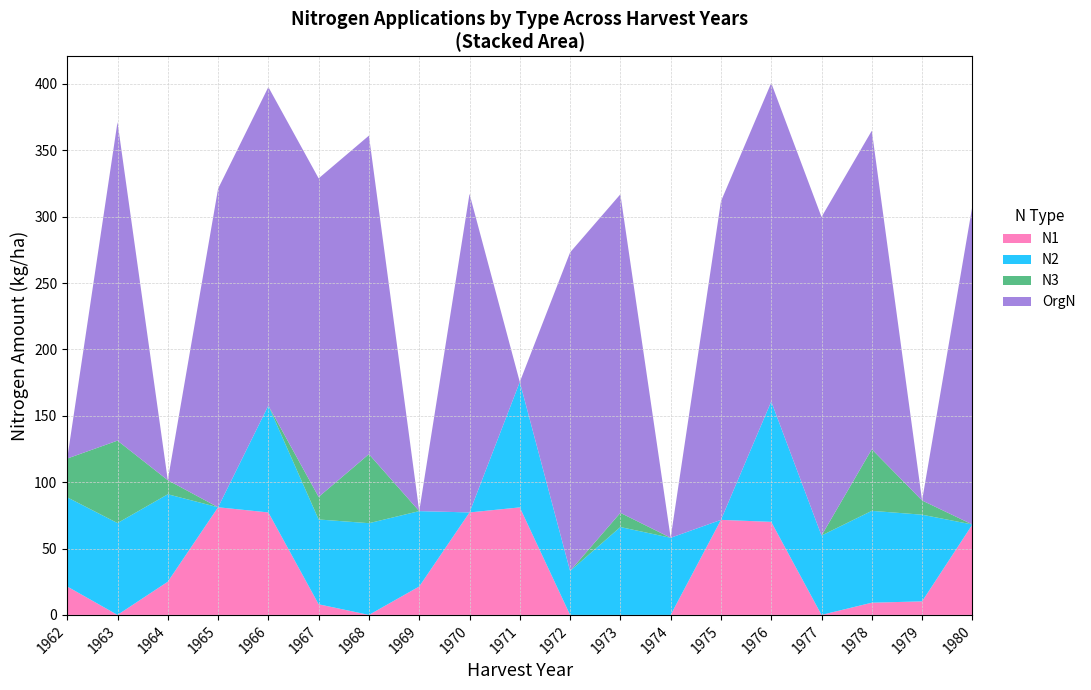

Reading left to right, transcribe all the data shown in this chart.

N1: 1962=21.4	1963=0.0	1964=25.0	1965=81.1	1966=77.2	1967=8.0	1968=0.0	1969=21.4	1970=77.2	1971=81.0	1972=0.0	1973=0.0	1974=0.0	1975=71.6	1976=70.1	1977=0.0	1978=9.2	1979=10.2	1980=68.1
N2: 1962=67.2	1963=69.2	1964=65.9	1965=0.0	1966=80.5	1967=63.9	1968=69.1	1969=56.8	1970=0.0	1971=94.5	1972=33.1	1973=66.2	1974=58.1	1975=0.0	1976=90.7	1977=59.8	1978=69.2	1979=65.3	1980=0.0
N3: 1962=29.2	1963=62.1	1964=10.6	1965=0.0	1966=0.0	1967=17.0	1968=52.0	1969=0.0	1970=0.0	1971=0.0	1972=0.0	1973=10.7	1974=0.0	1975=0.0	1976=0.0	1977=0.0	1978=46.4	1979=10.7	1980=0.0
OrgN: 1962=0.0	1963=240.0	1964=0.0	1965=240.0	1966=240.0	1967=240.0	1968=240.0	1969=0.0	1970=240.0	1971=0.0	1972=240.0	1973=240.0	1974=0.0	1975=240.0	1976=240.0	1977=240.0	1978=240.0	1979=0.0	1980=240.0